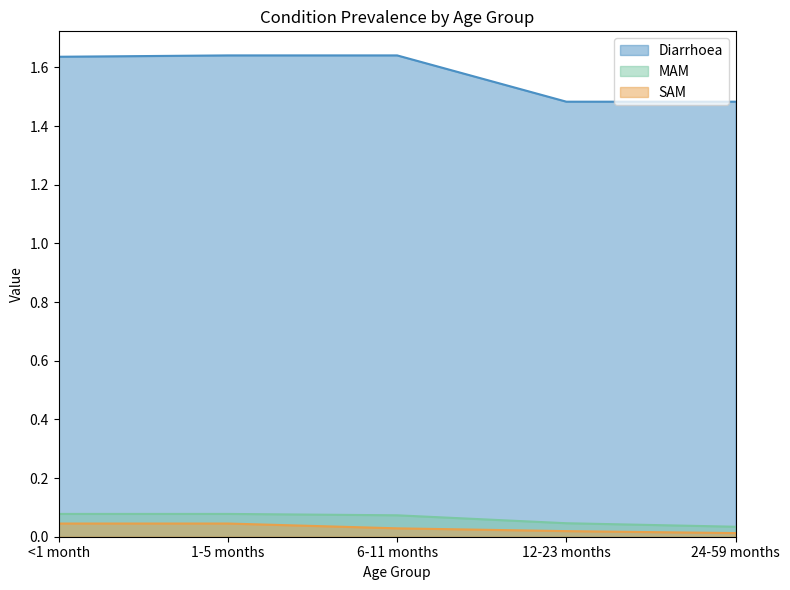

At which label is SAM closest to 0?

24-59 months